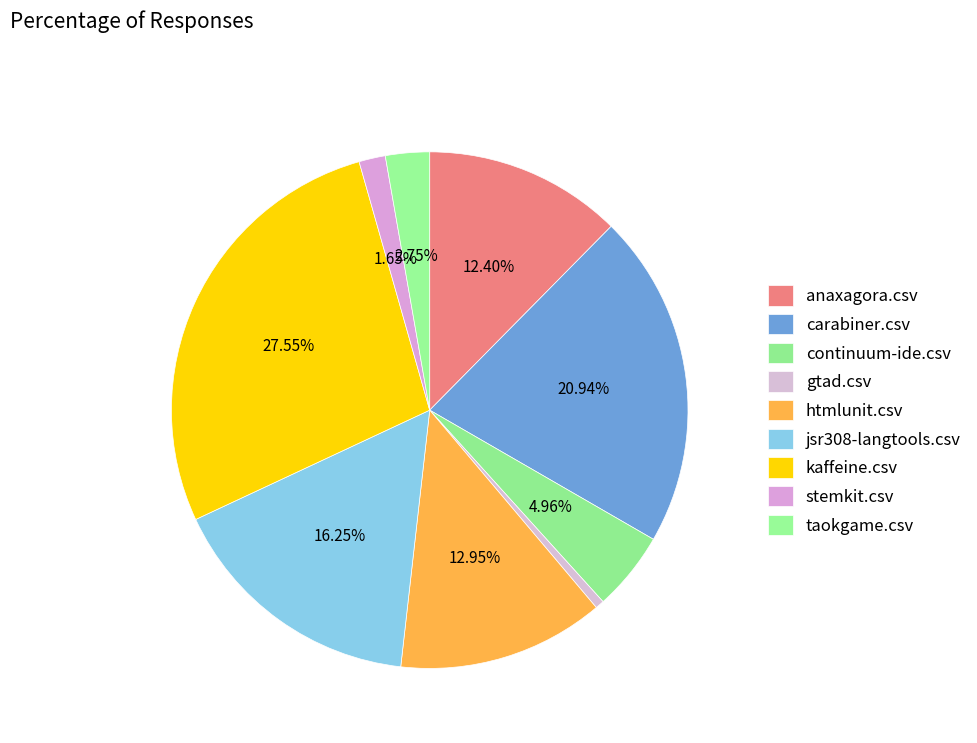

Does jsr308-langtools.csv account for over 50% of the chart?

No